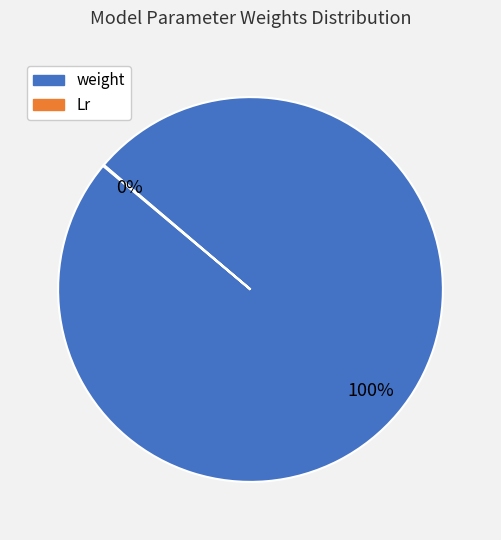

To the nearest percent, what percentage of the pie is weight?

100%